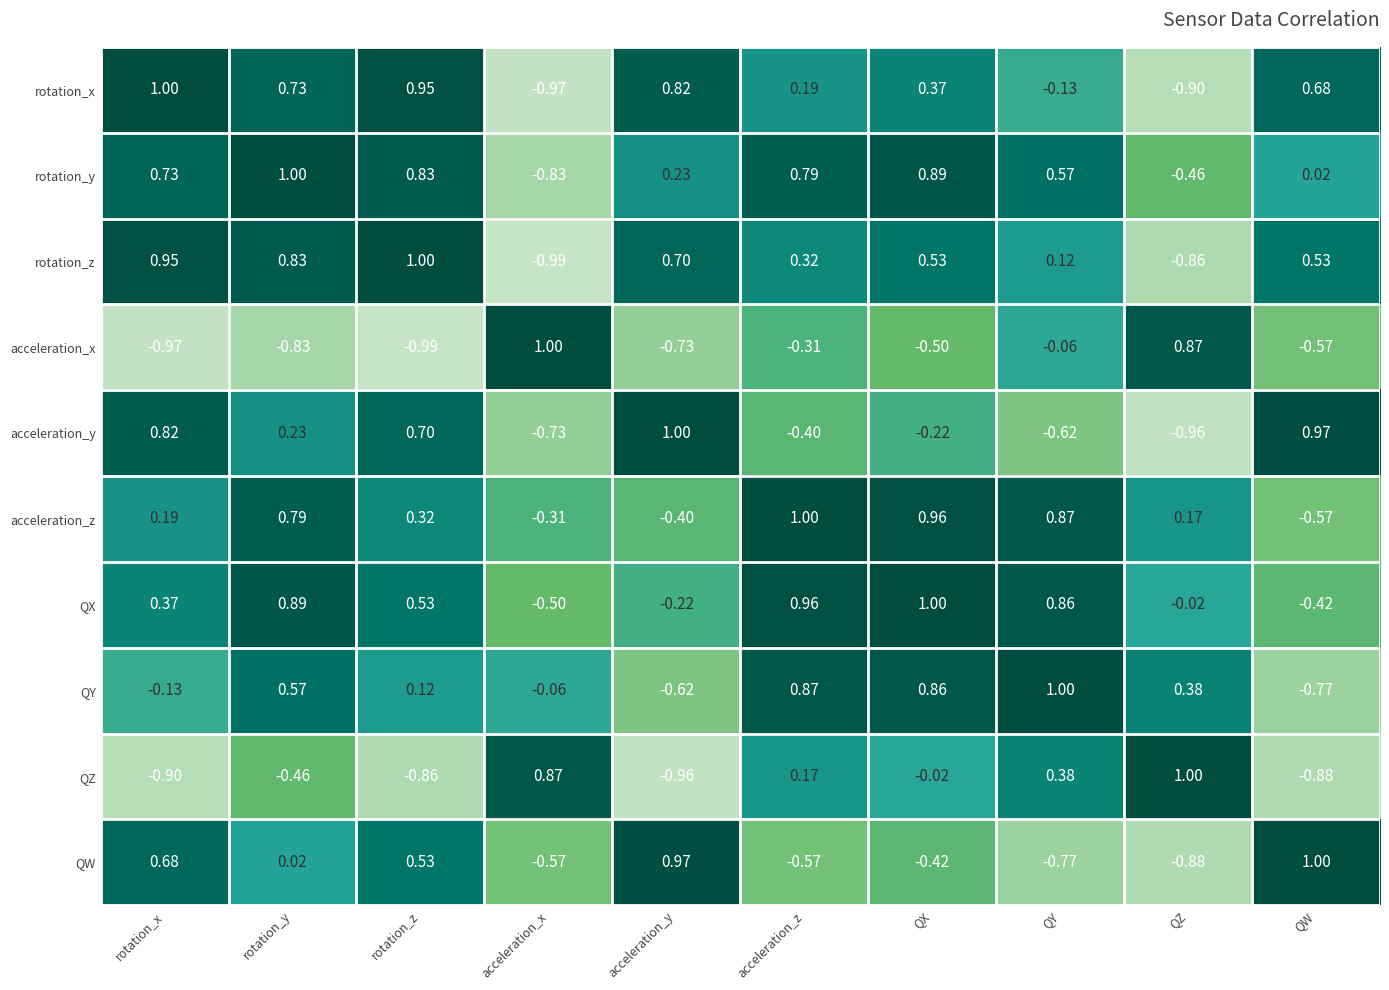

At which label does acceleration_x reach its peak?

acceleration_x